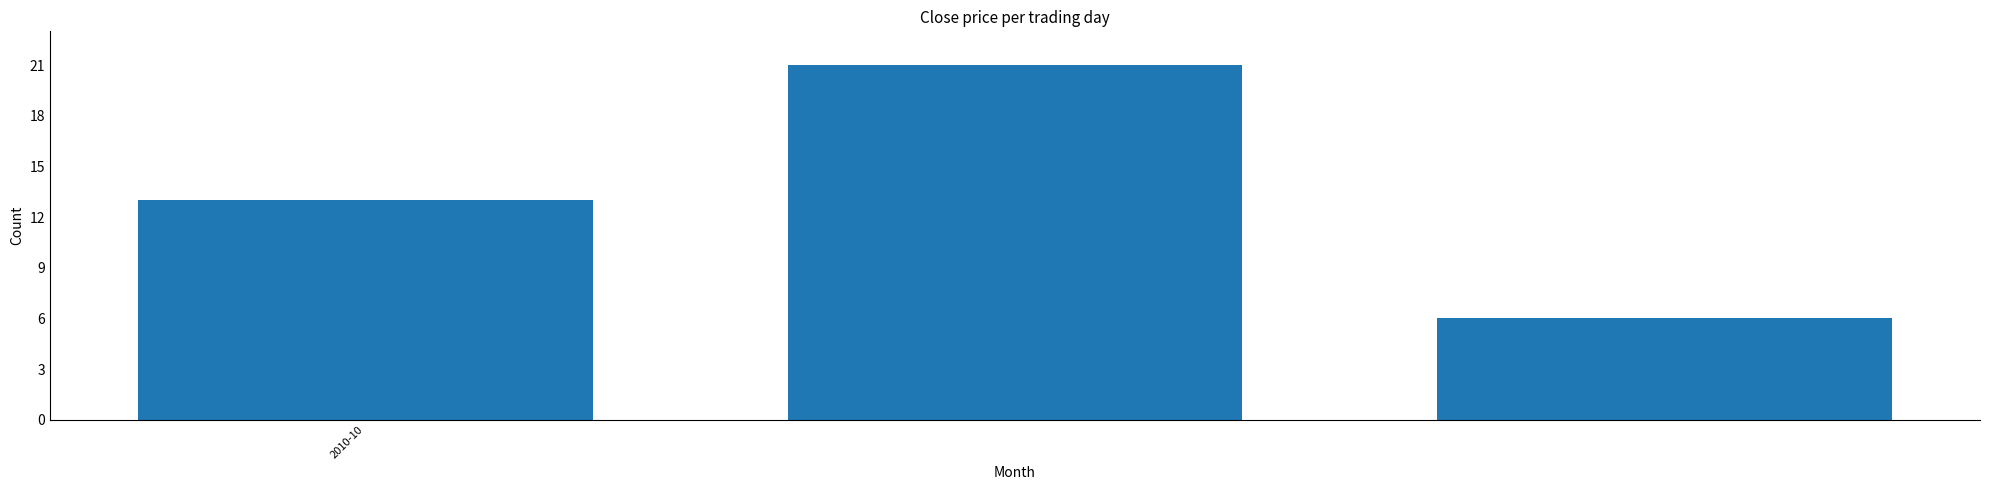

What is the maximum value shown in the chart?

21